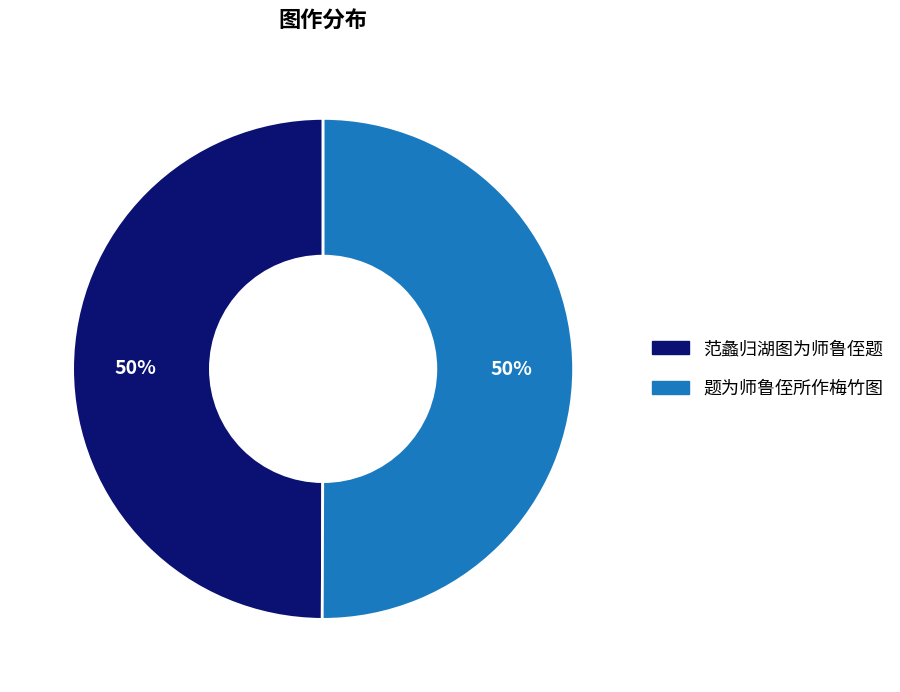

Is the sum of 题为师鲁侄所作梅竹图 and 范蠡归湖图为师鲁侄题 greater than half?

Yes